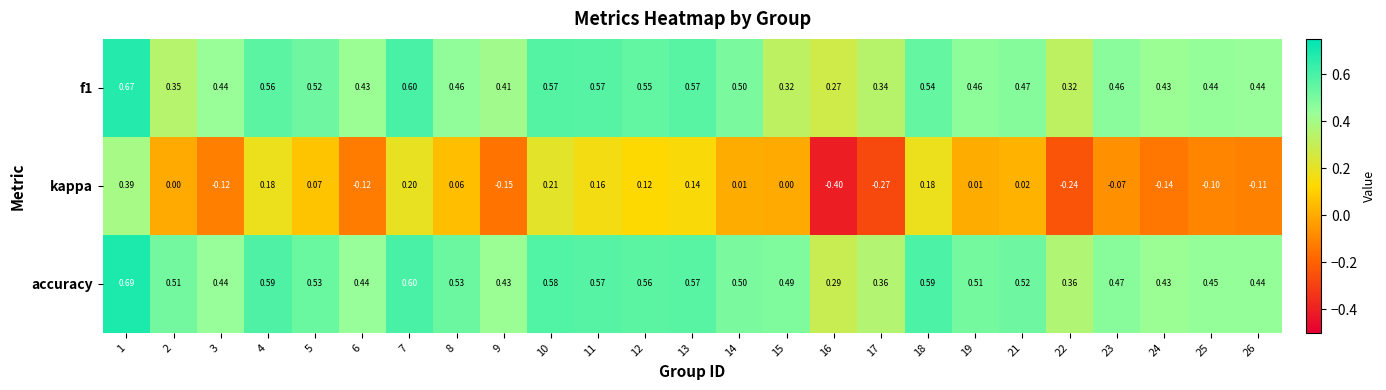

How many negative values does the kappa series have?

10